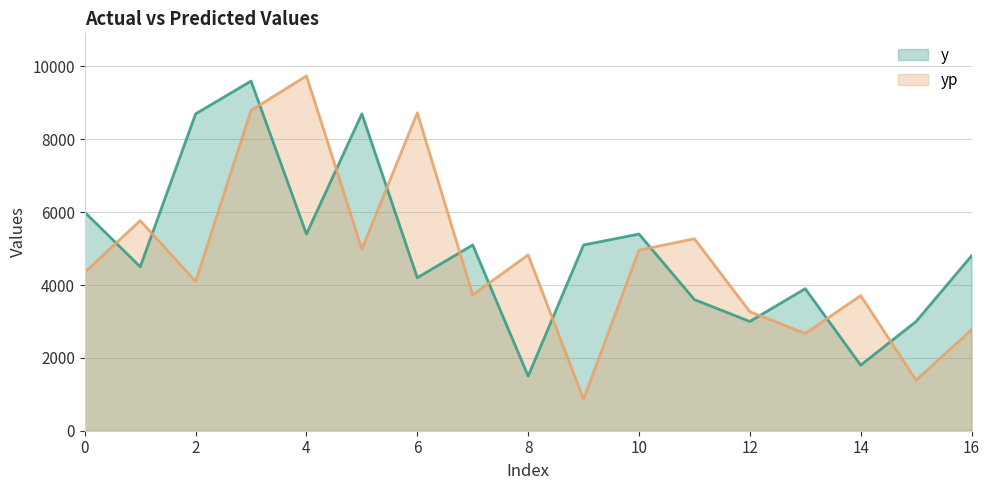

How many interior local valleys does the y series have?

6